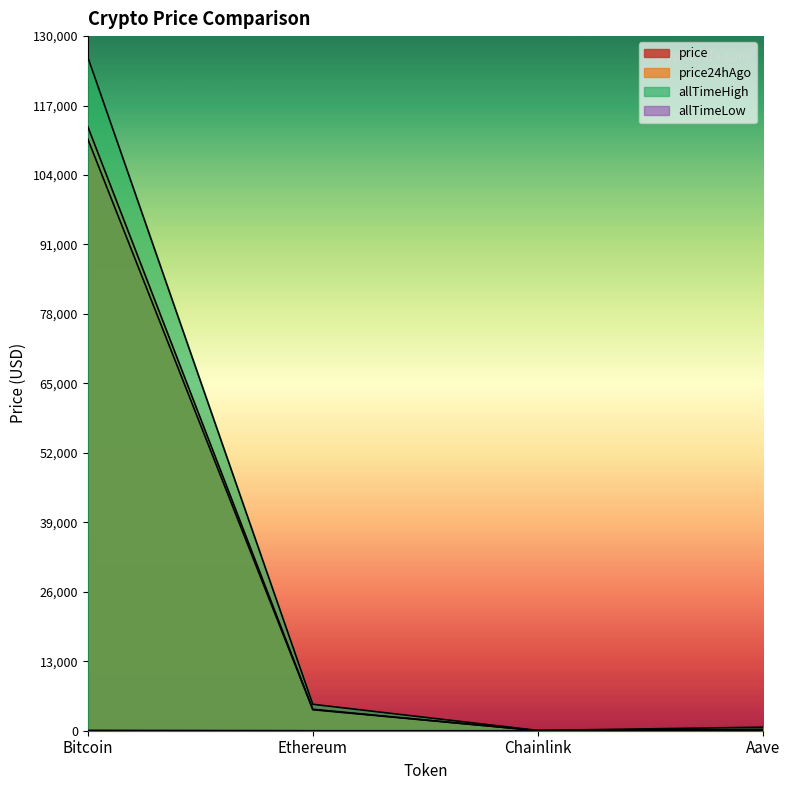

The value of allTimeHigh at Ethereum is 4946.1. True or false?

True